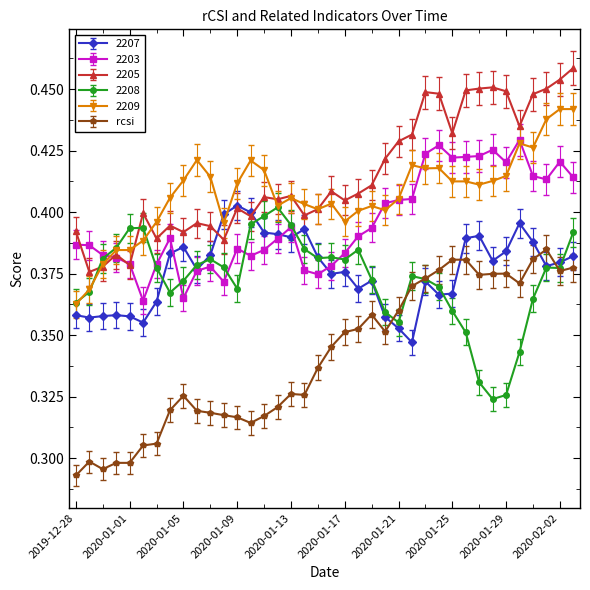

At how many categories does at least one series exceed 0?

38